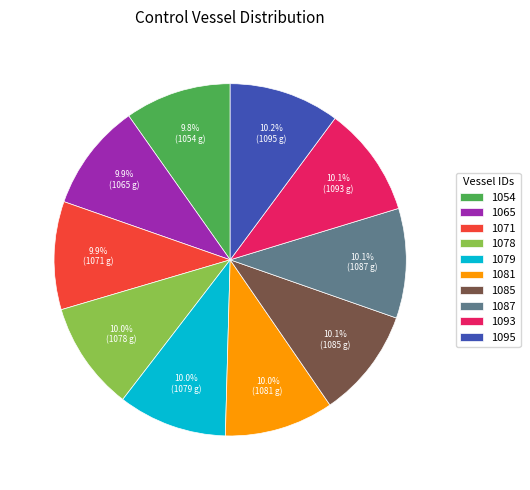

Approximately how many times larger is the value at 1081 compared to 1078?

1.0